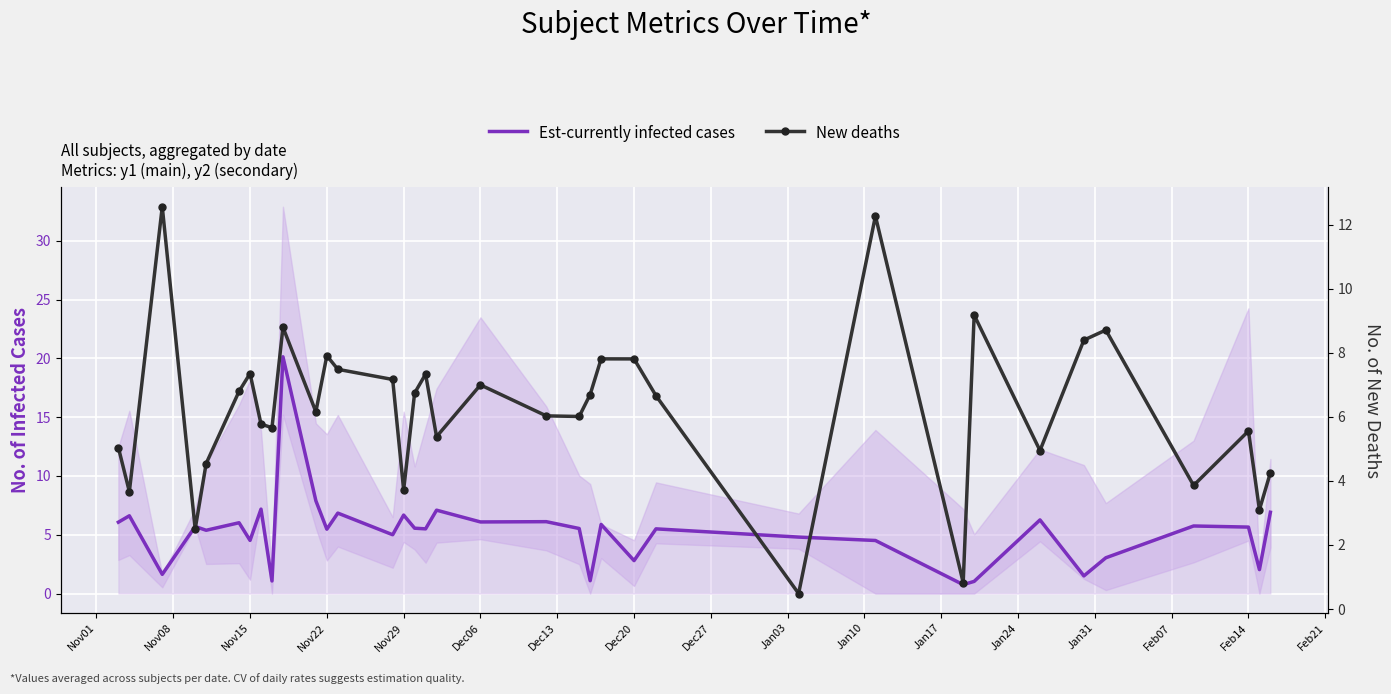

Reading left to right, list all the values displayed in this chart.

Est-currently infected cases: 6.1	6.6	1.6	5.7	5.4	6.0	4.5	7.2	1.1	20.1	7.9	5.5	6.8	5.0	6.7	5.6	5.5	7.1	6.1	6.1	5.5	1.1	5.9	2.8	5.5	4.8	4.5	0.8	1.0	6.3	1.5	3.0	5.7	5.7	2.0	6.9
New deaths: 5.0	3.7	12.6	2.5	4.5	6.8	7.4	5.8	5.7	8.8	6.2	7.9	7.5	7.2	3.7	6.7	7.3	5.4	7.0	6.0	6.0	6.7	7.8	7.8	6.7	0.5	12.3	0.8	9.2	5.0	8.4	8.7	3.9	5.6	3.1	4.3